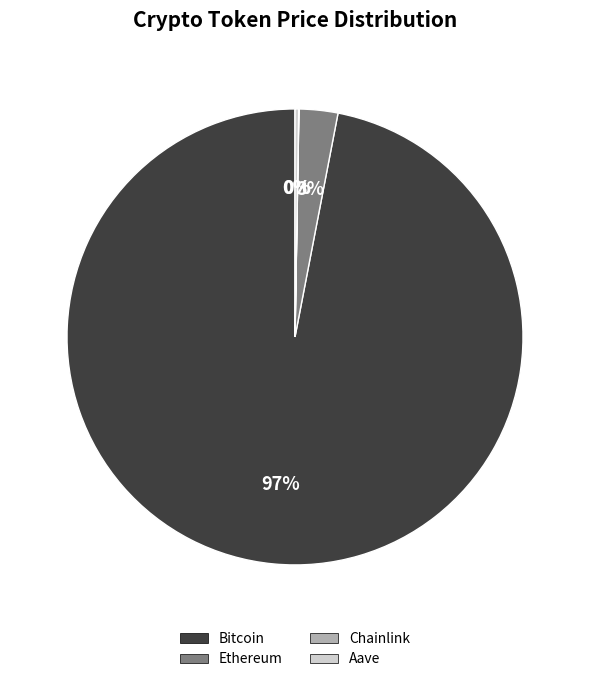

Which category has the biggest portion of the pie?

Bitcoin